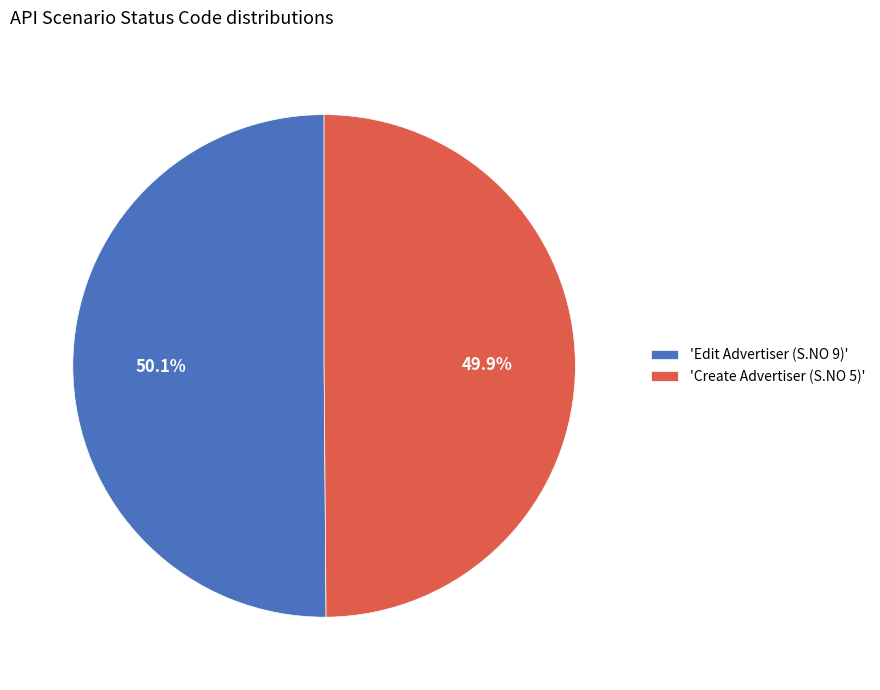

What is the ratio of the value at 'Edit Advertiser (S.NO 9)' to the value at 'Create Advertiser (S.NO 5)'?

1.0